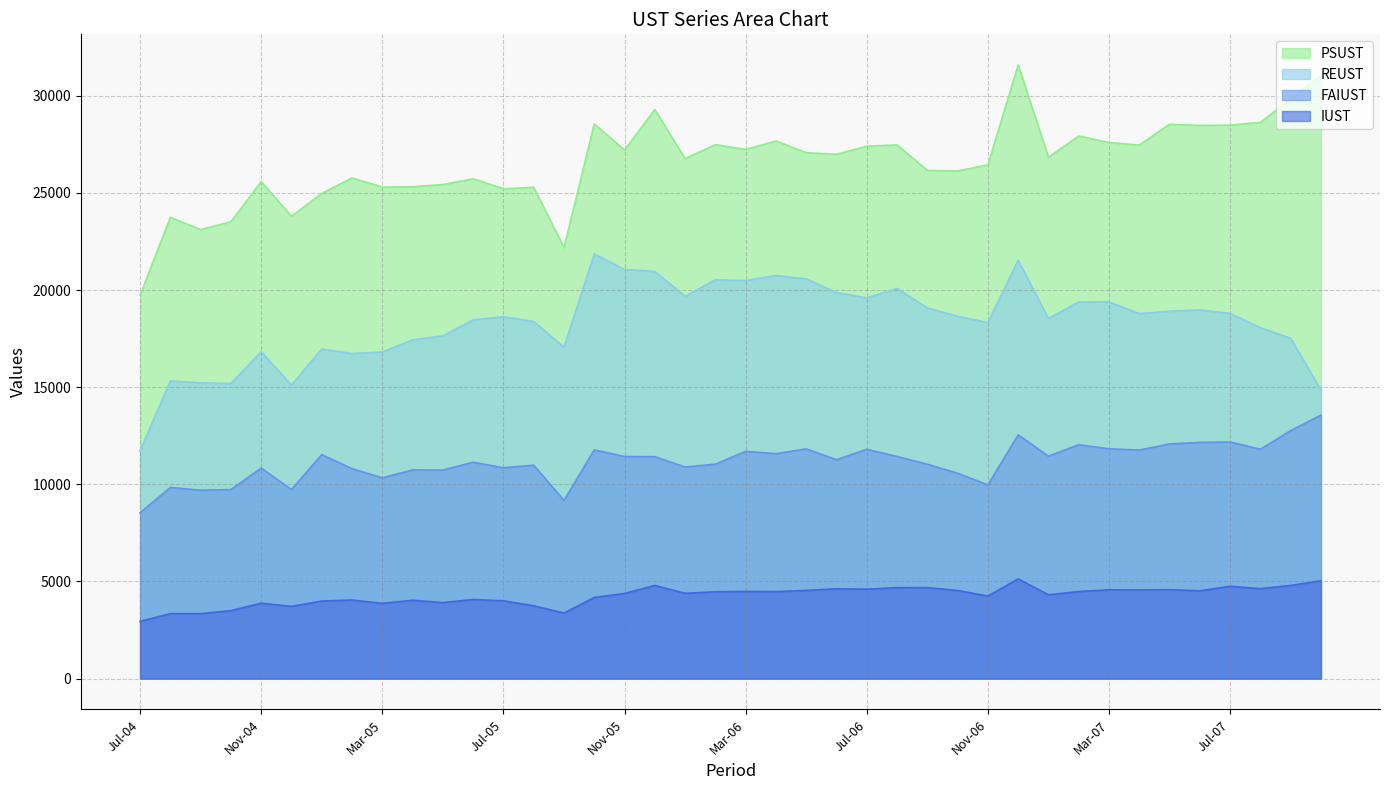

At how many categories does at least one series exceed 22839?

38